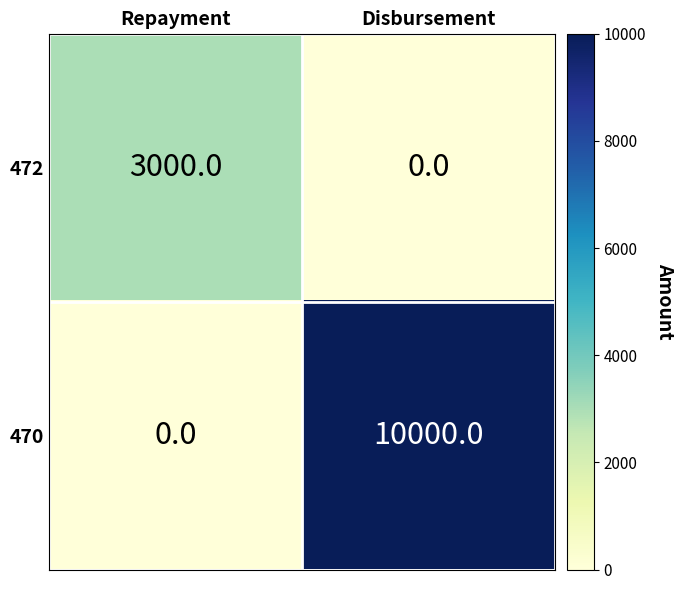

What is the total value across all series at Repayment?

3000